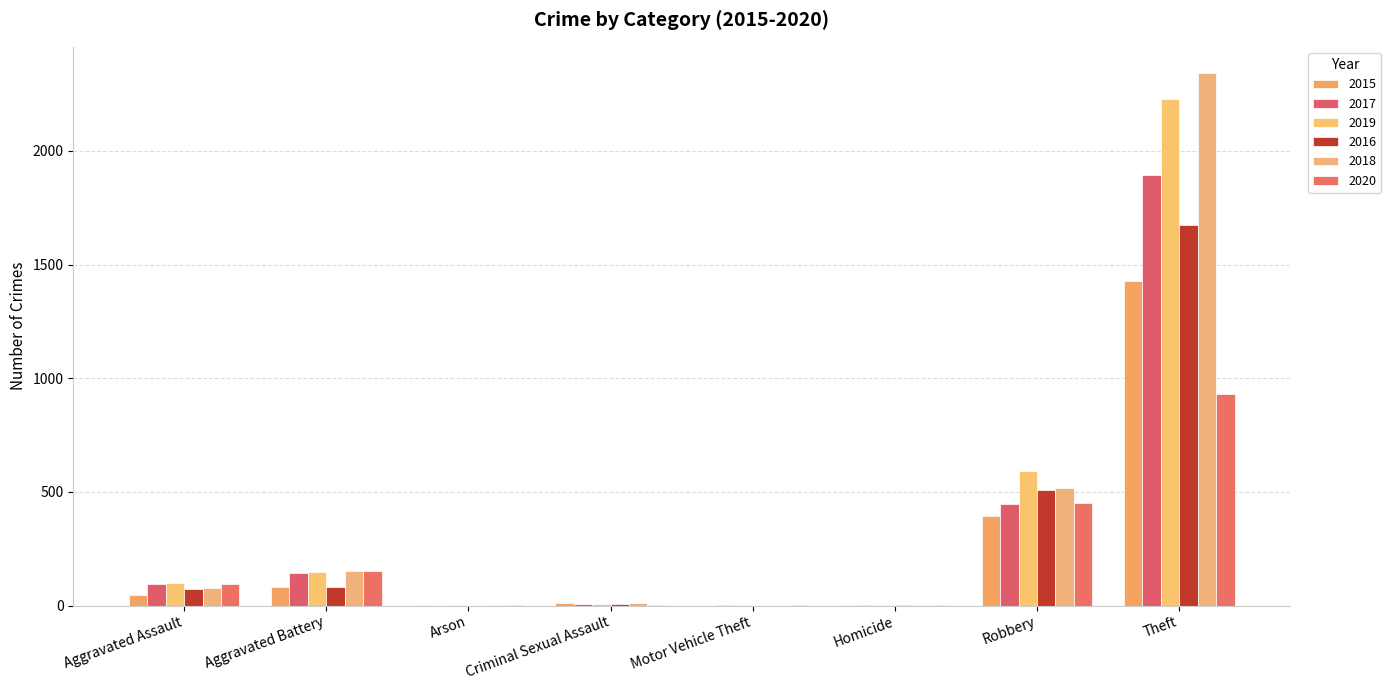

At which category is the sum across all series the highest?

Theft